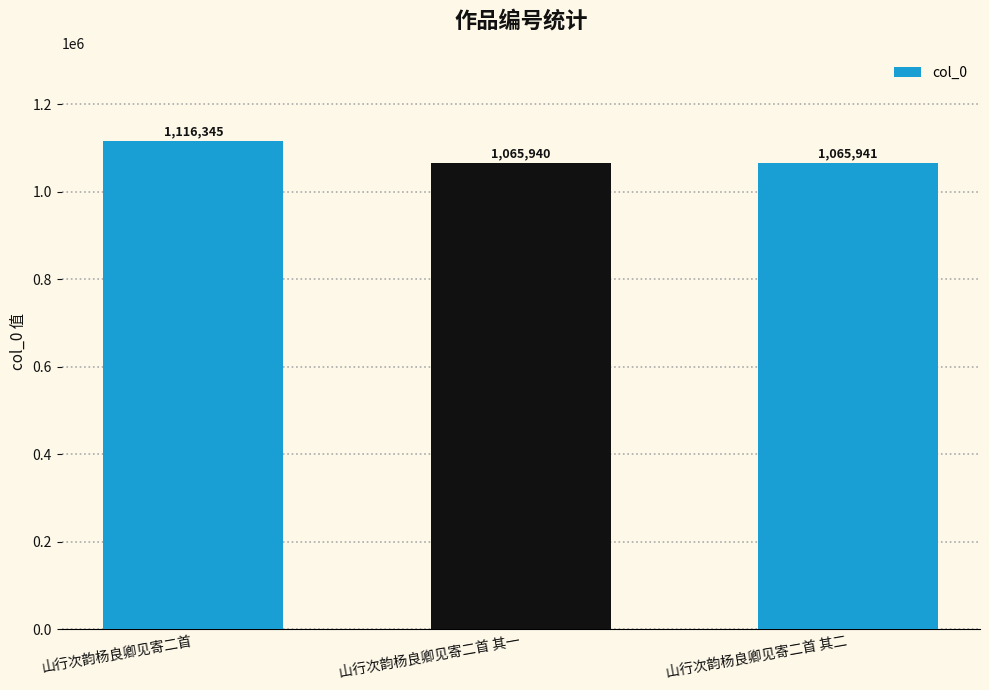

What is the average value?

1082742